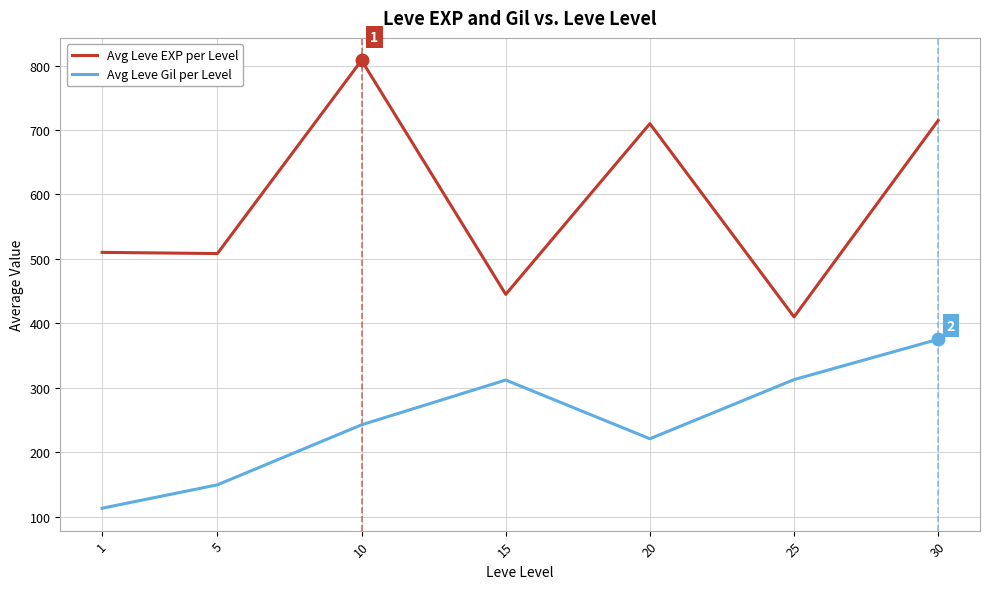

True or false: Avg Leve EXP per Level and Avg Leve Gil per Level cross at least once.

False